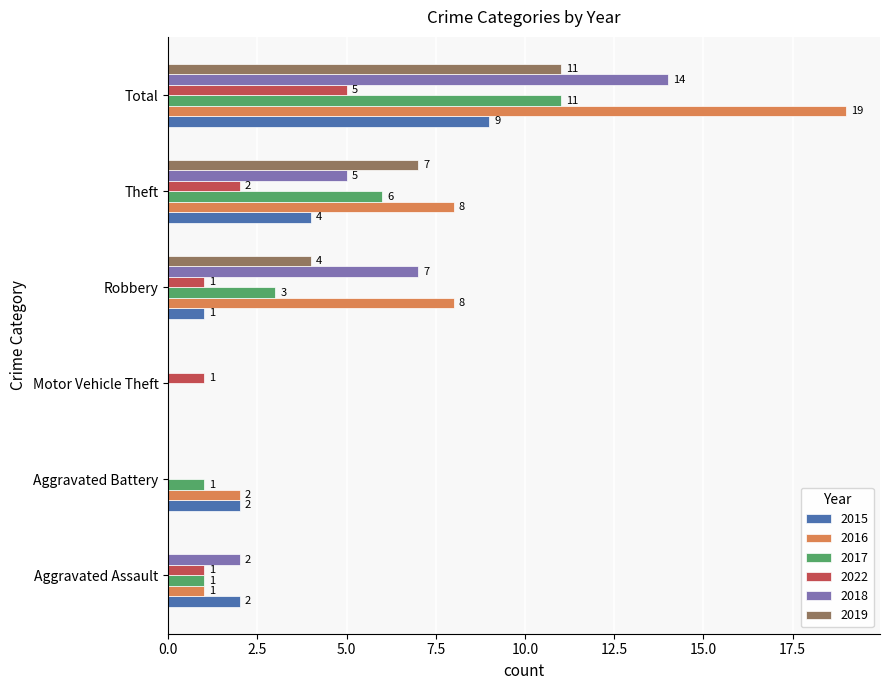

Is it true that 2018 equals 0 at Motor Vehicle Theft?

True